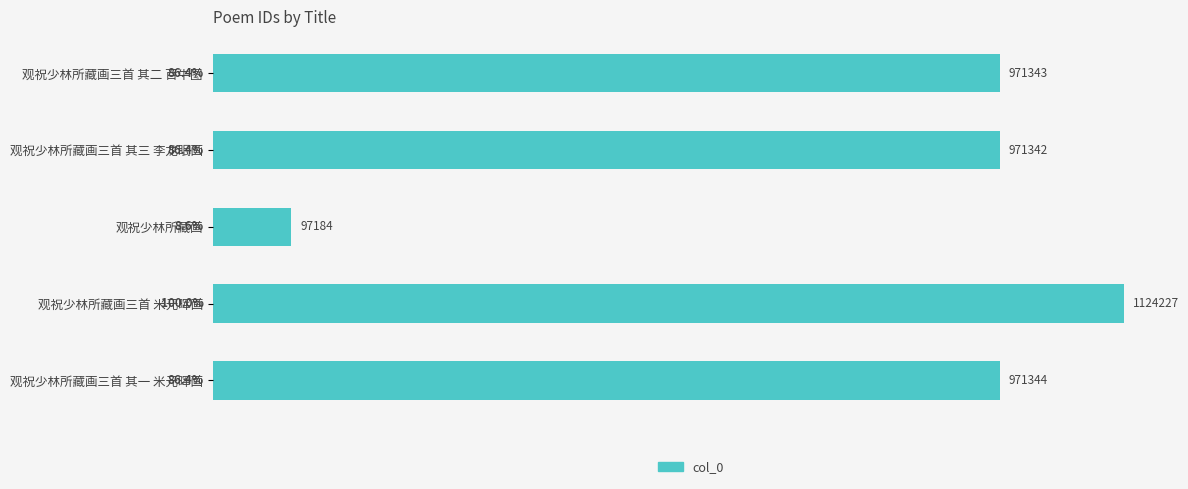

Does the chart contain any negative values?

No